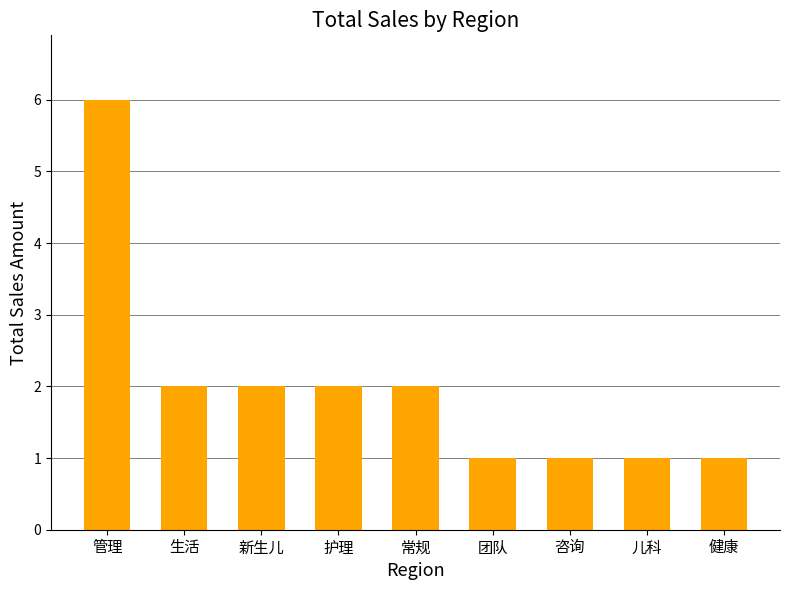

What is the approximate value at 管理?

6